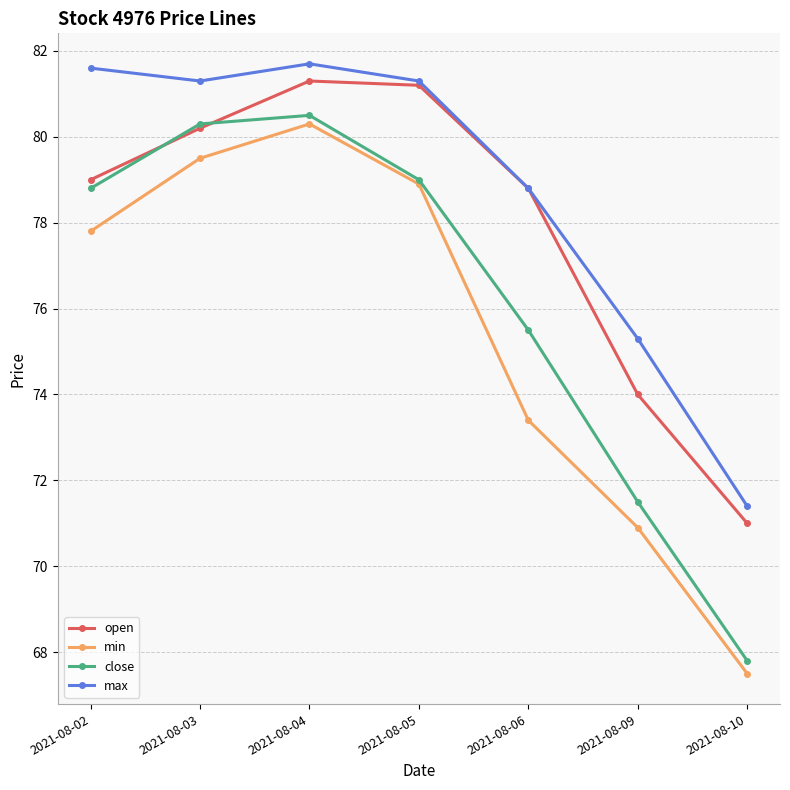

Reading right to left, what are all the values shown in this chart?

open: 71.0	74.0	78.8	81.2	81.3	80.2	79.0
min: 67.5	70.9	73.4	78.9	80.3	79.5	77.8
close: 67.8	71.5	75.5	79.0	80.5	80.3	78.8
max: 71.4	75.3	78.8	81.3	81.7	81.3	81.6